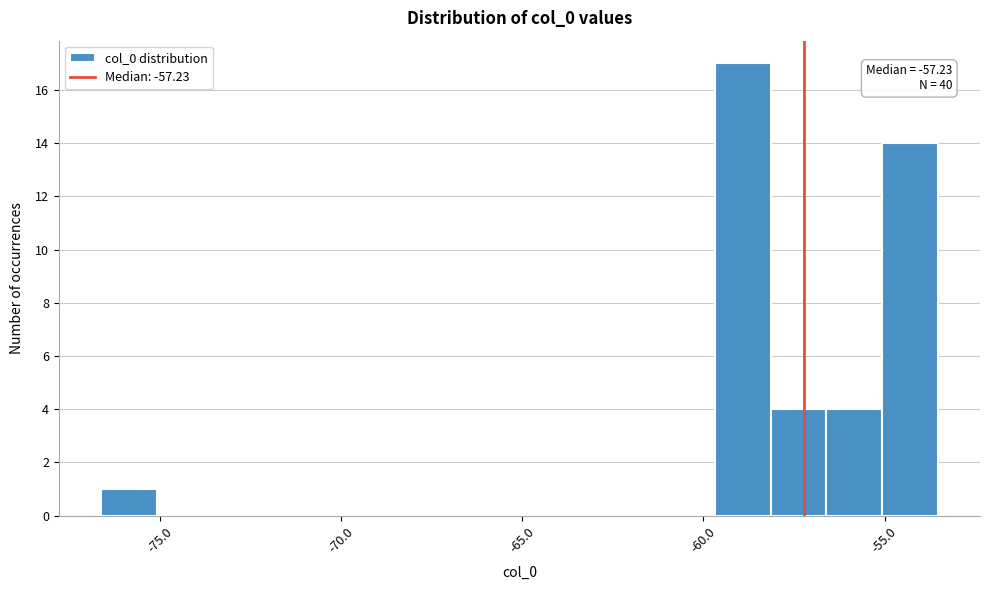

Read against the x-axis, roughly where is the centre of the tallest bar?

-59.0